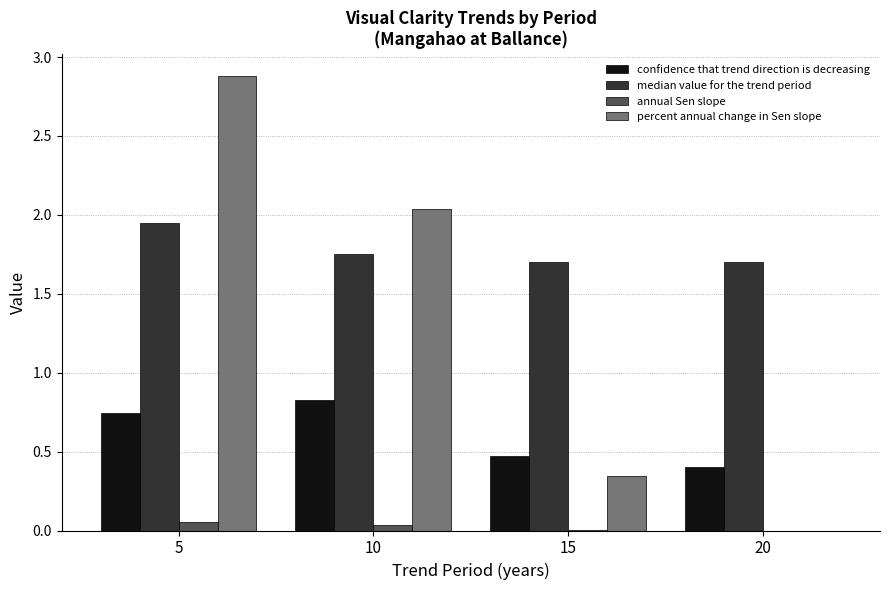

Which category has the highest value in the median value for the trend period series?

5